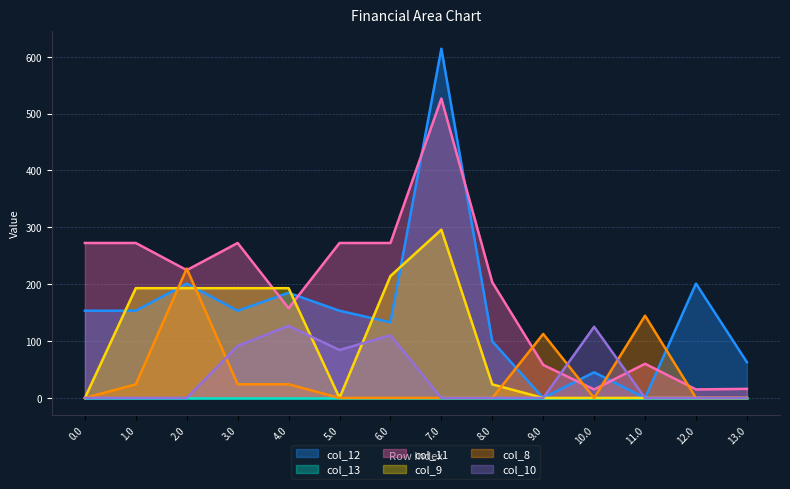

How many distinct data groups are displayed?

6